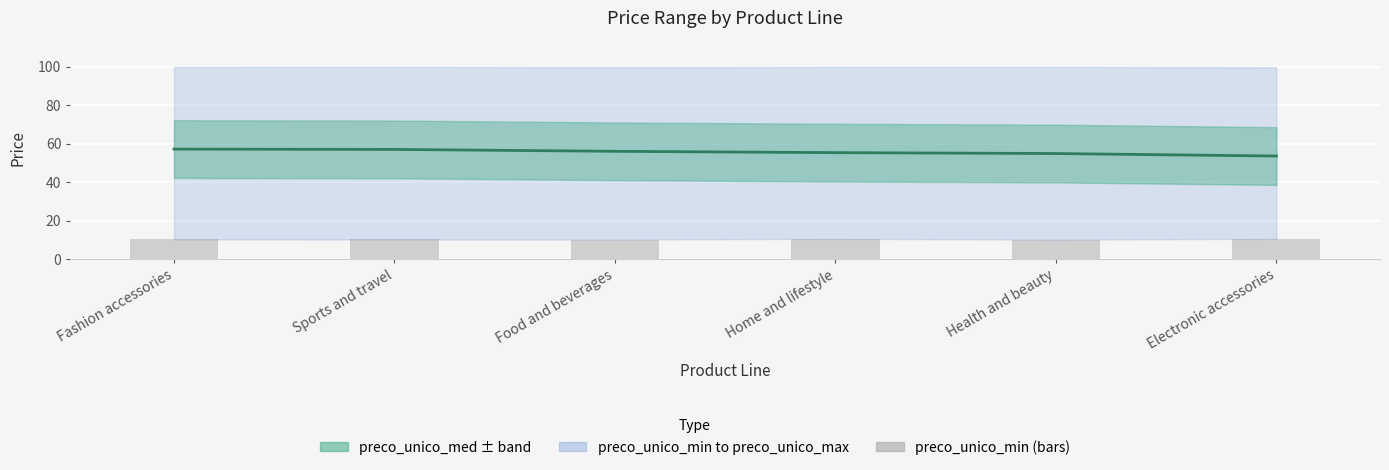

What is the difference between the maximum and second lowest values in the preco_unico_min (bars) series?

0.4